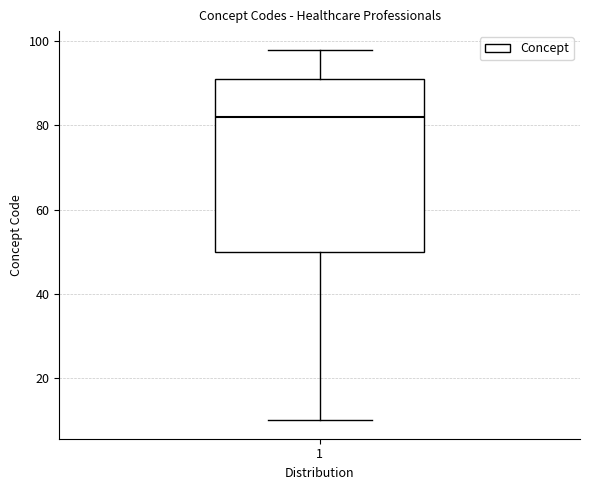

Read this box plot against the y-axis: the position of the median line, the range covered by the box, and the ends of both whiskers. The values are not printed on the chart, so give them approximately, as read against the axis.

median 82, box 50 to 92, whiskers 10 to 98